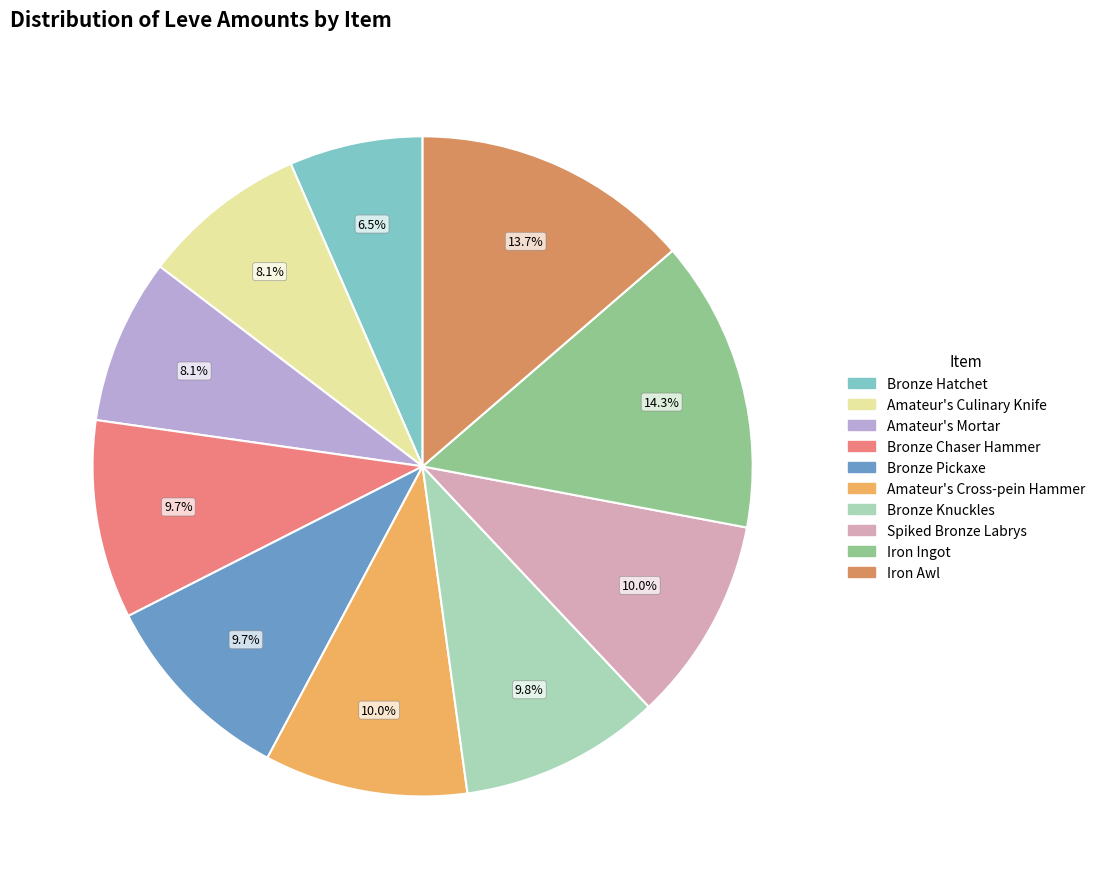

To the nearest percent, what percentage of the pie is Bronze Pickaxe?

10%